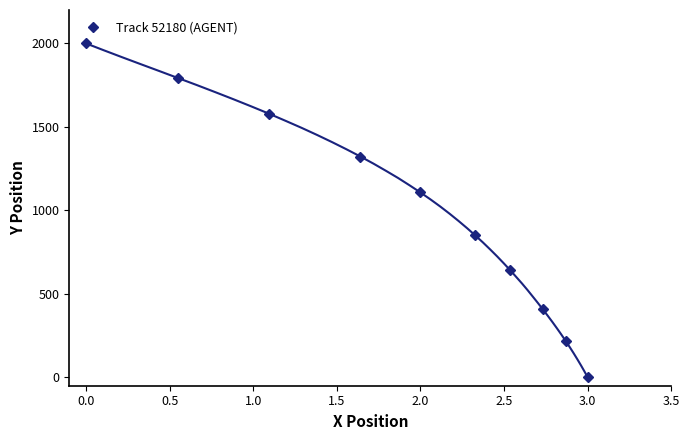

True or false: Track 52180 (AGENT) has more than 0 points higher than both neighbors.

False